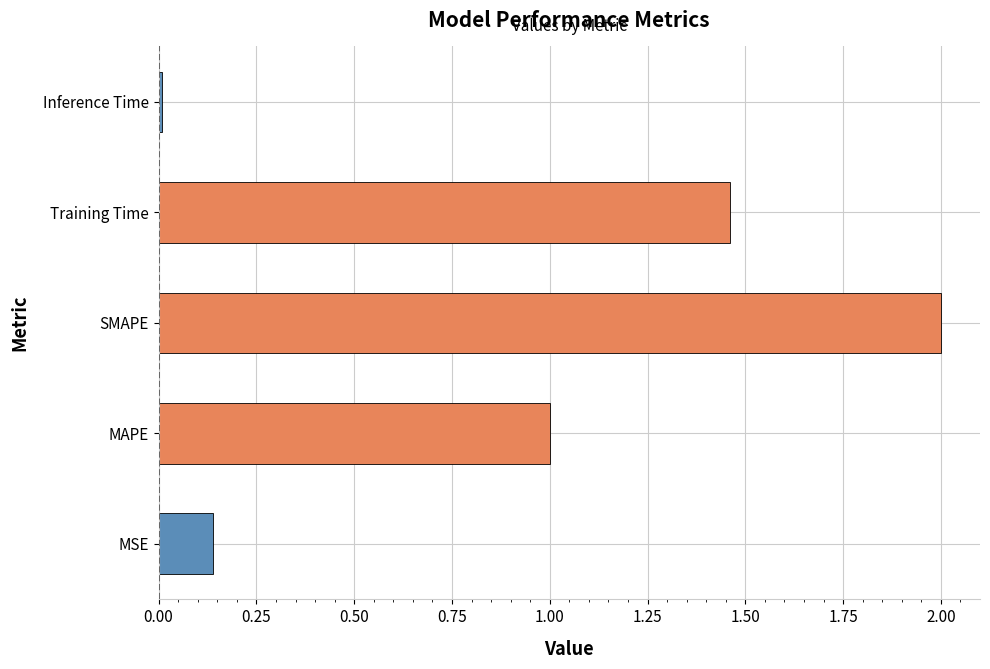

How many data points does each series have?

5